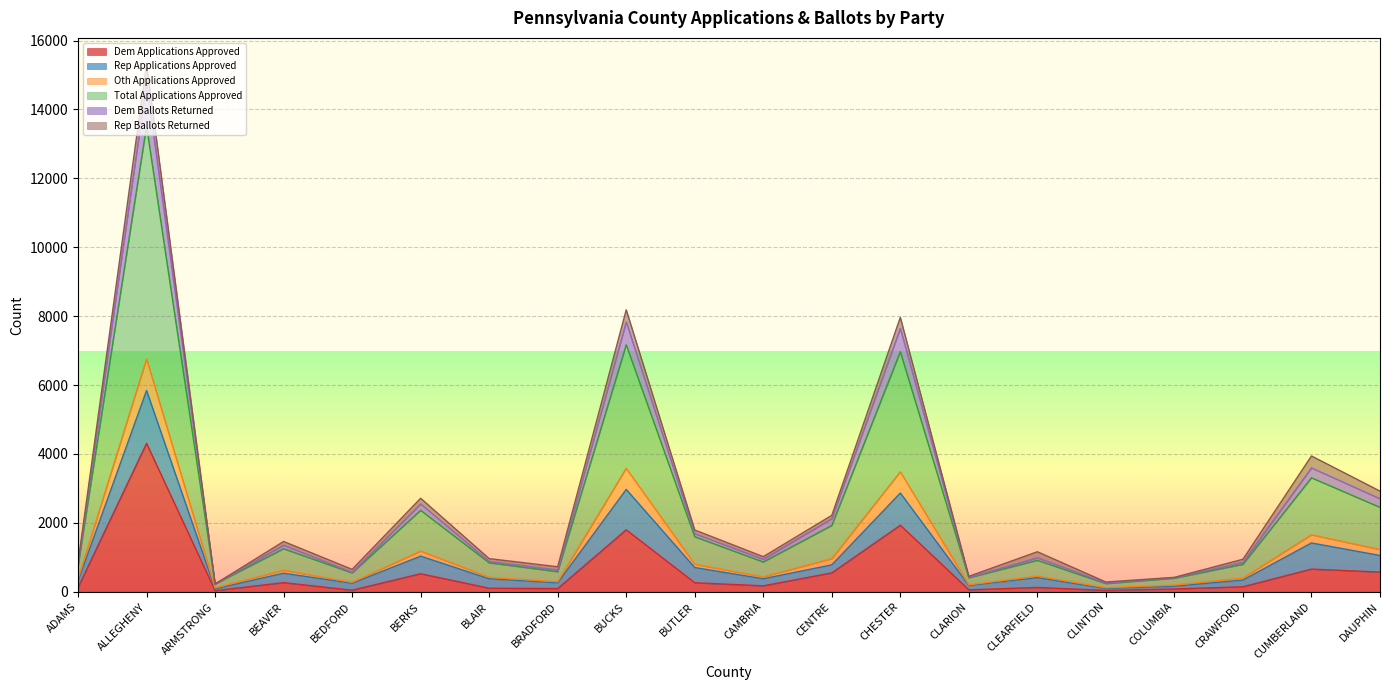

What is the highest value of the Dem Applications Approved series?

4308